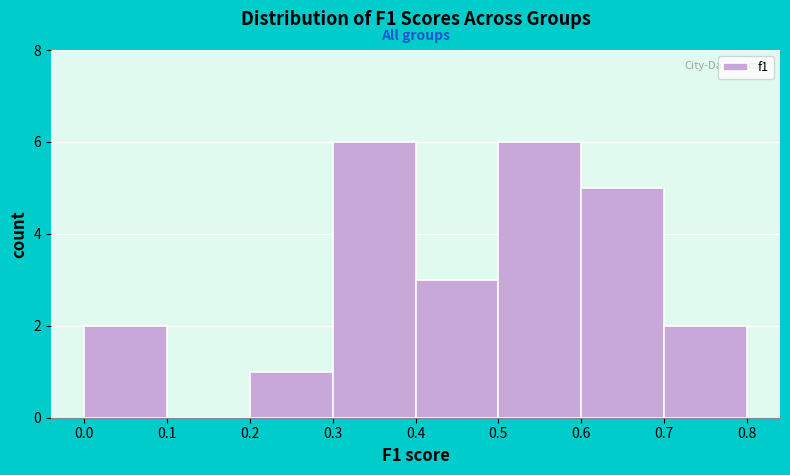

Reading left to right, transcribe this chart: for each bar, give the range it covers on the x-axis and its height. The values are not printed on the chart, so give them approximately, as read against the axis.

0.0 to 0.1: 2
0.1 to 0.2: 0
0.2 to 0.3: 1
0.3 to 0.4: 6
0.4 to 0.5: 3
0.5 to 0.6: 6
0.6 to 0.7: 5
0.7 to 0.8: 2